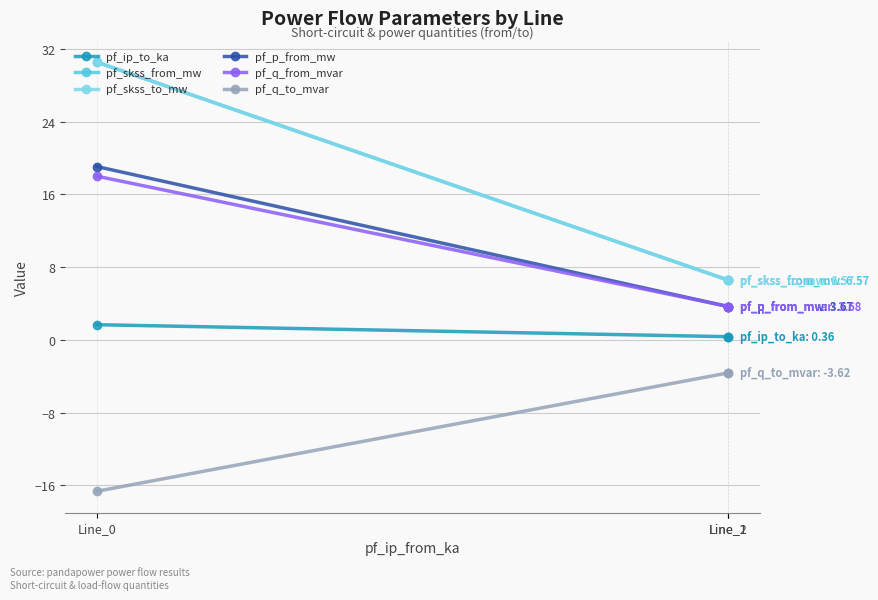

How many lines are shown in the chart?

6